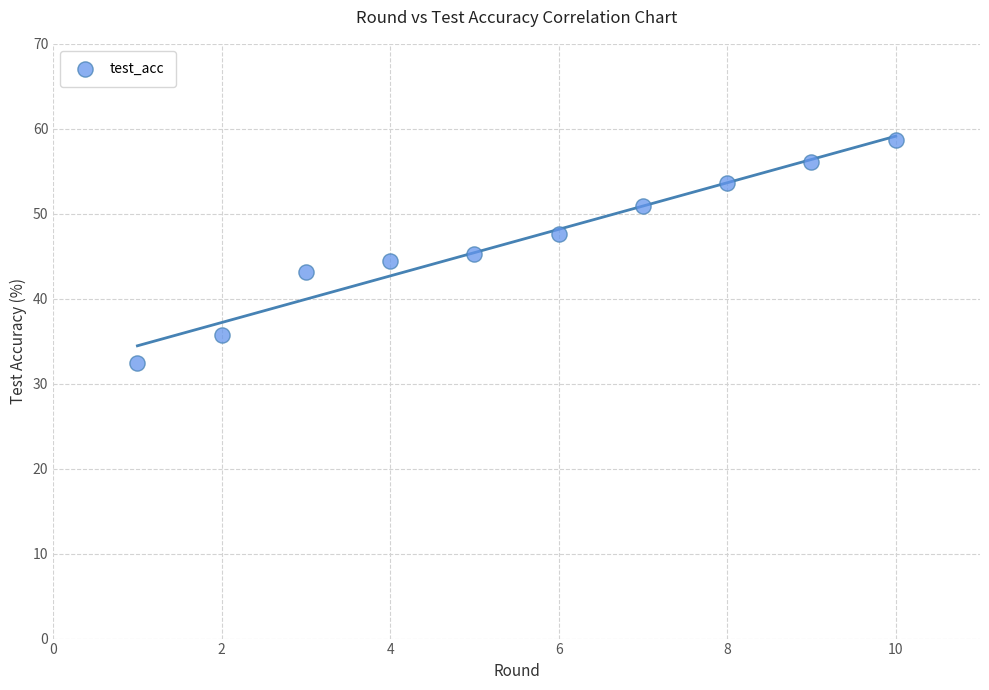

What is the average Y value?

46.8